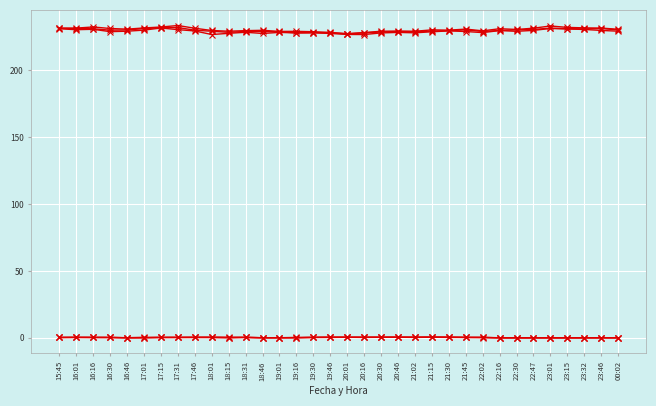

Count the number of categories in the chart.

34